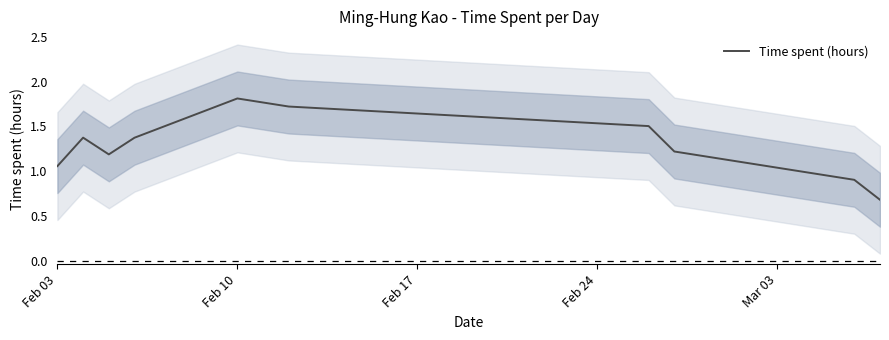

What is the value of the 2nd point from the left?

1.4